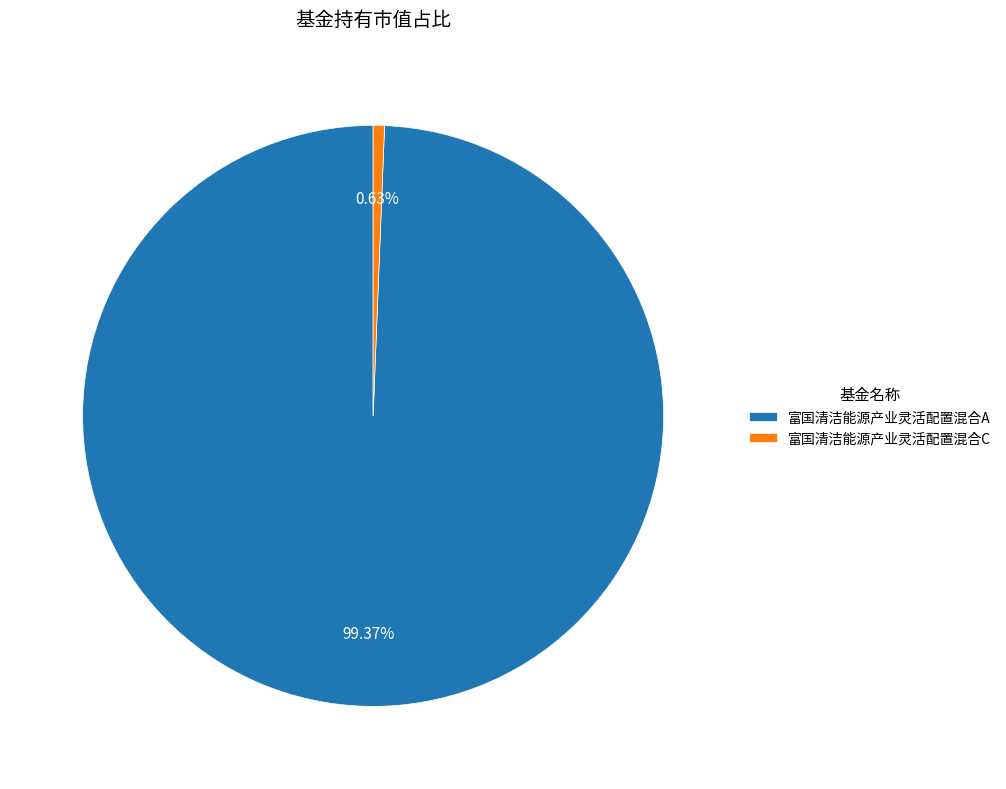

What percentage is the 富国清洁能源产业灵活配置混合C slice, to the nearest percent?

1%